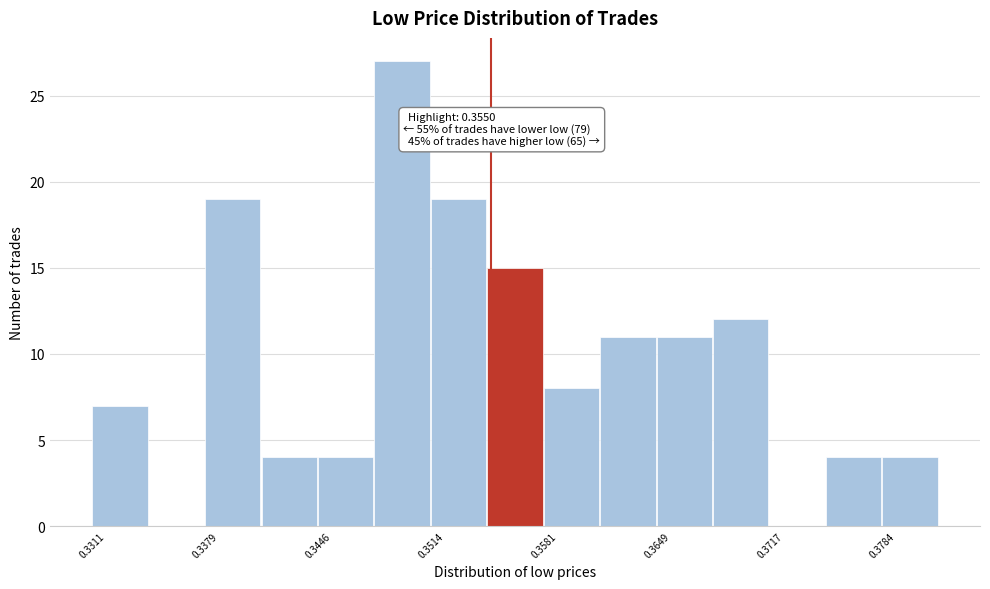

Read against the x-axis, roughly where is the centre of the tallest bar?

0.350